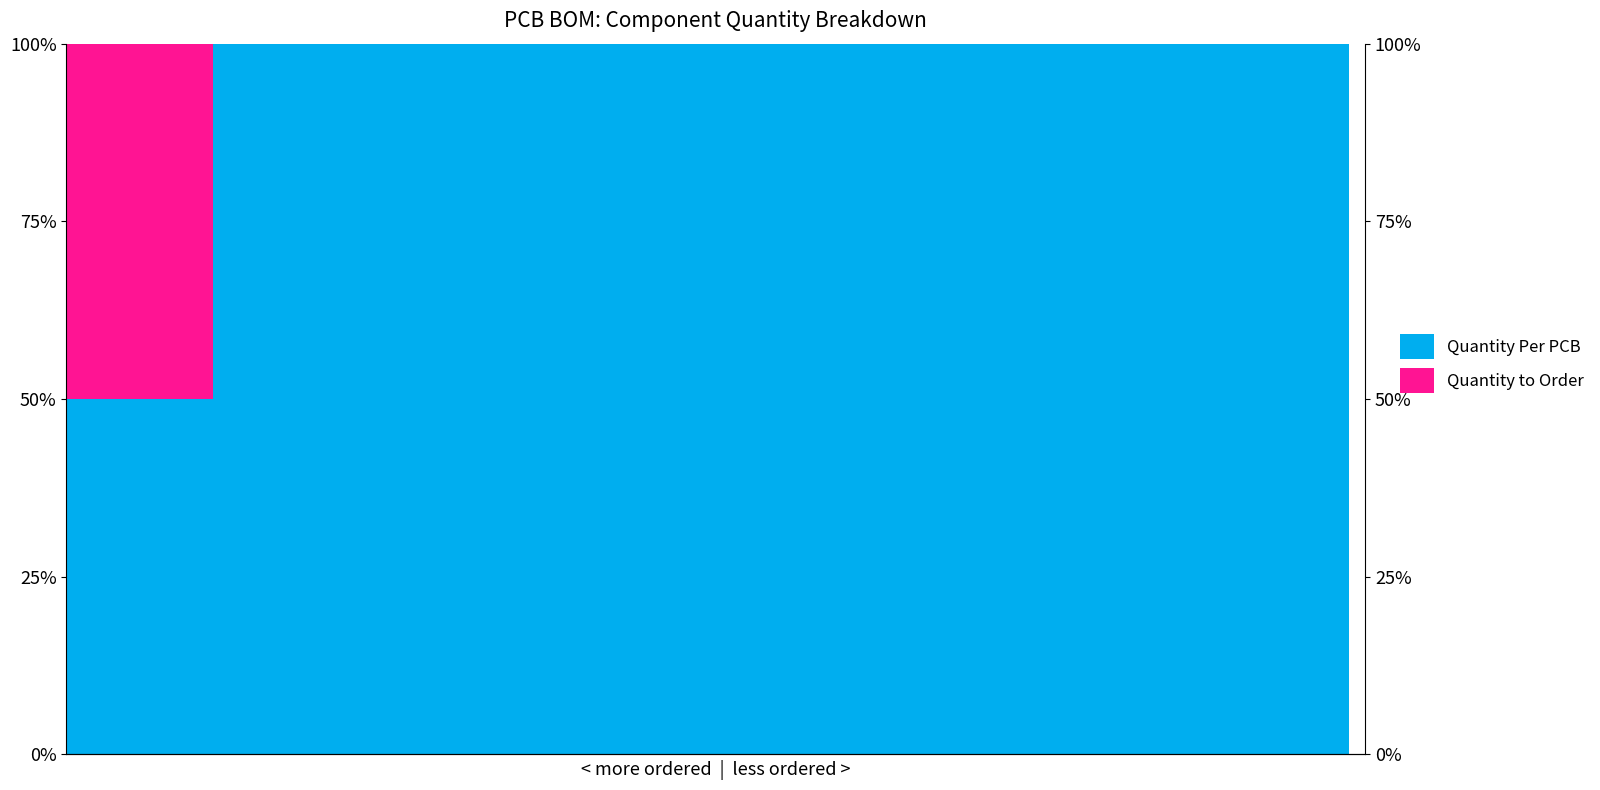

What is the average value of the Quantity Per PCB series?

94